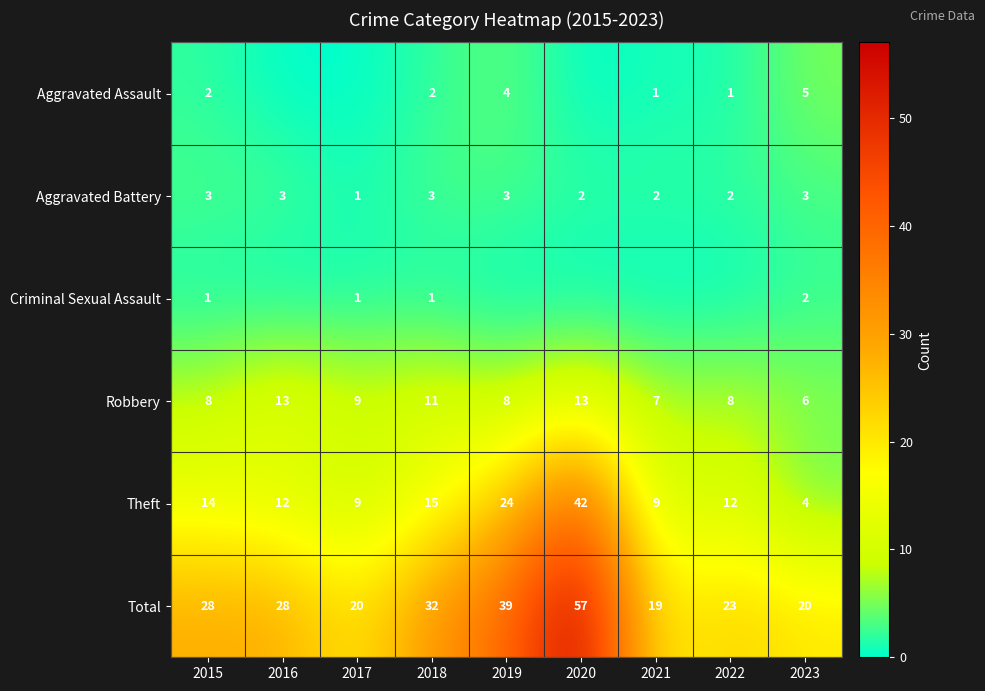

How many values in the Theft series are below 12?

3